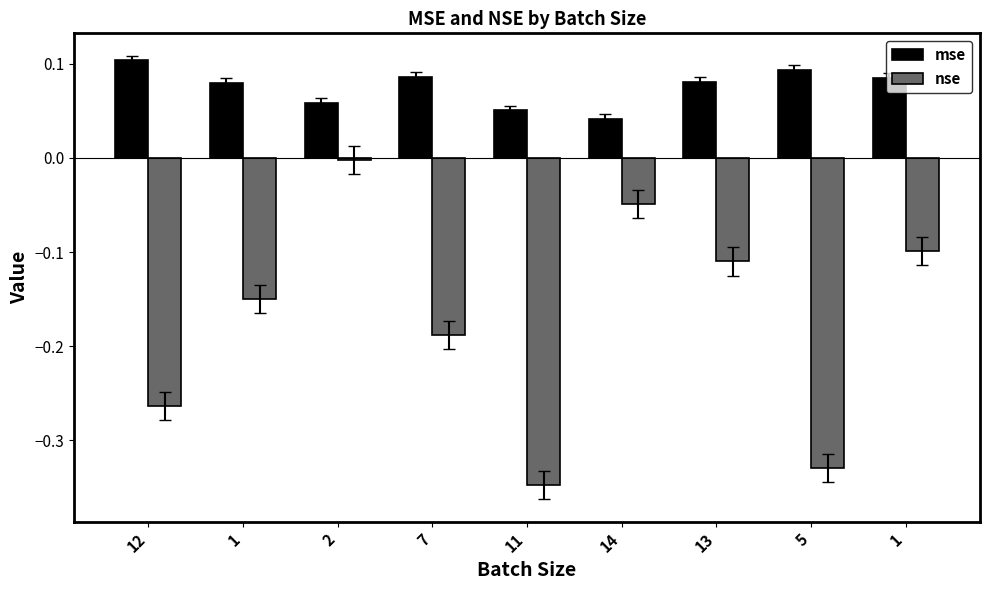

How many mse values are between 0 and 1?

9